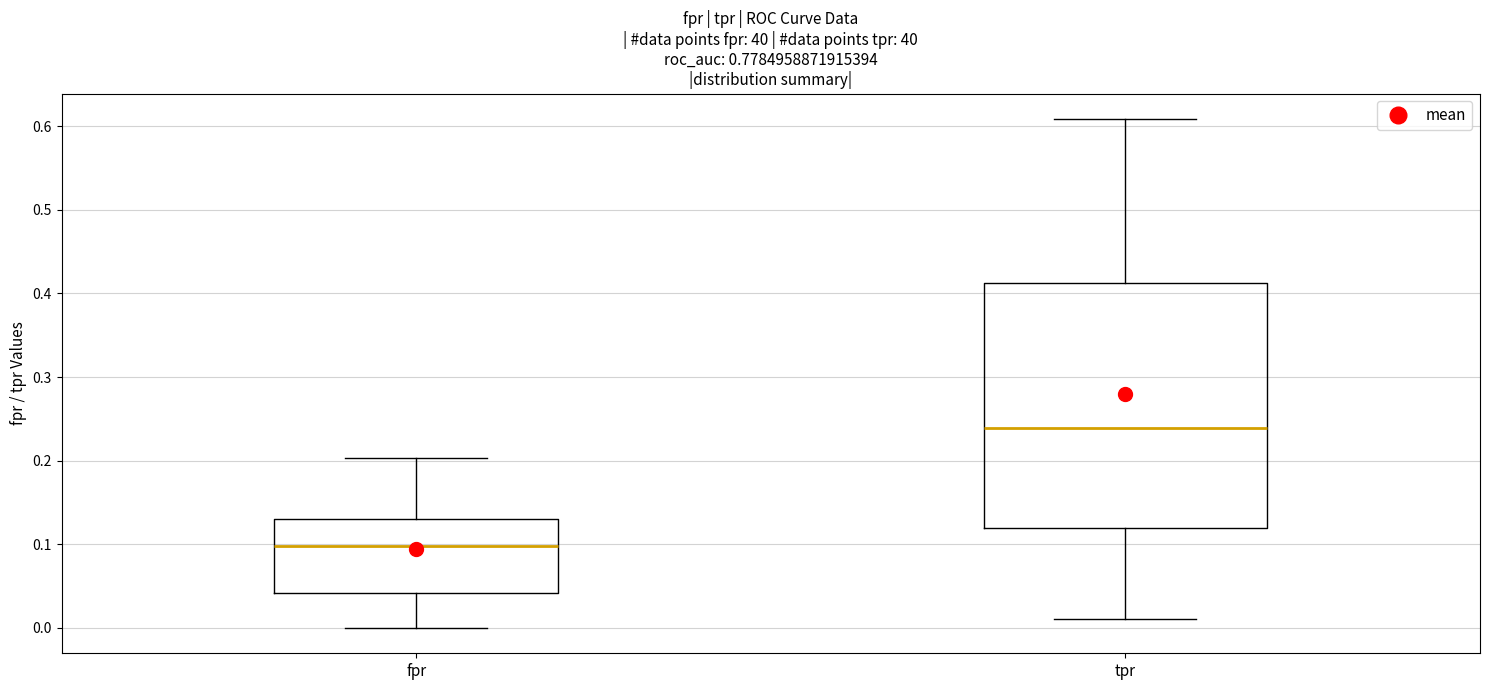

Which box's median line is the highest?

tpr